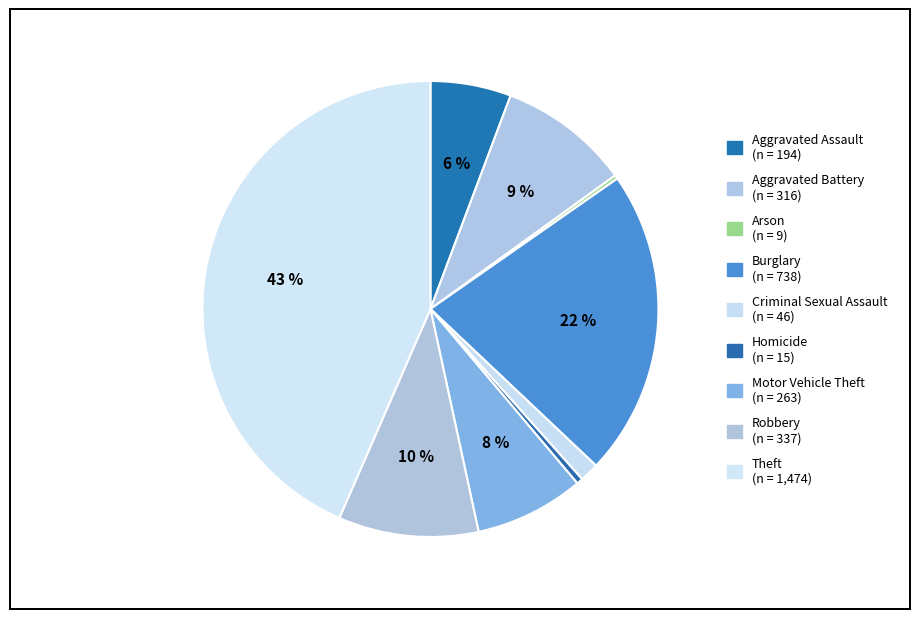

Between Aggravated Assault and Homicide, which is larger?

Aggravated Assault